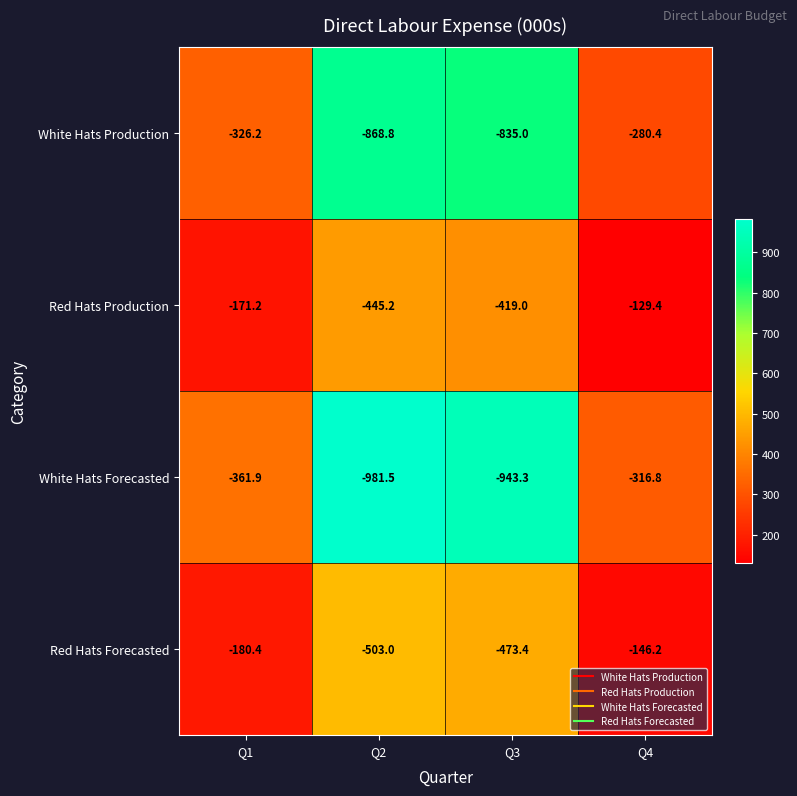

True or false: Red Hats Production has a value of -419.0 at Q3.

True